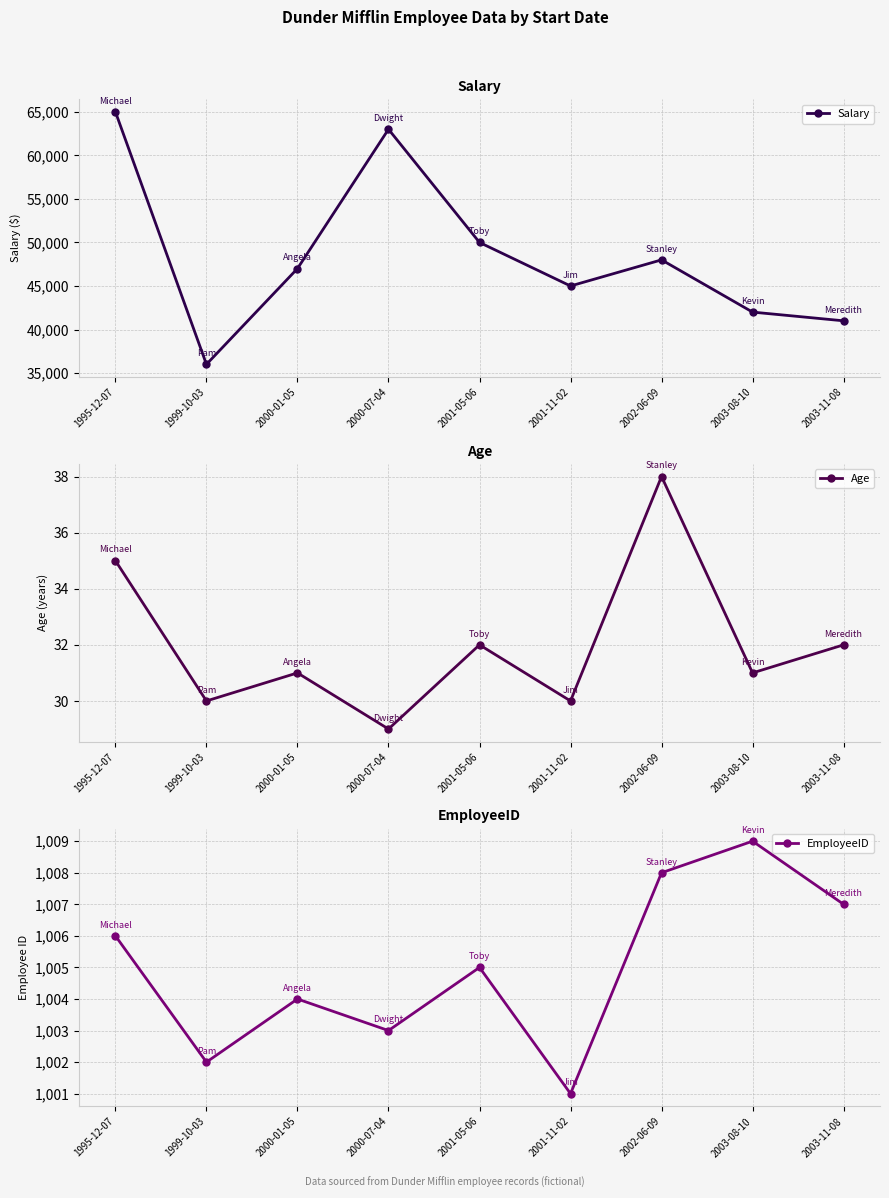

True or false: Age has a value of 29 at 2000-07-04.

True